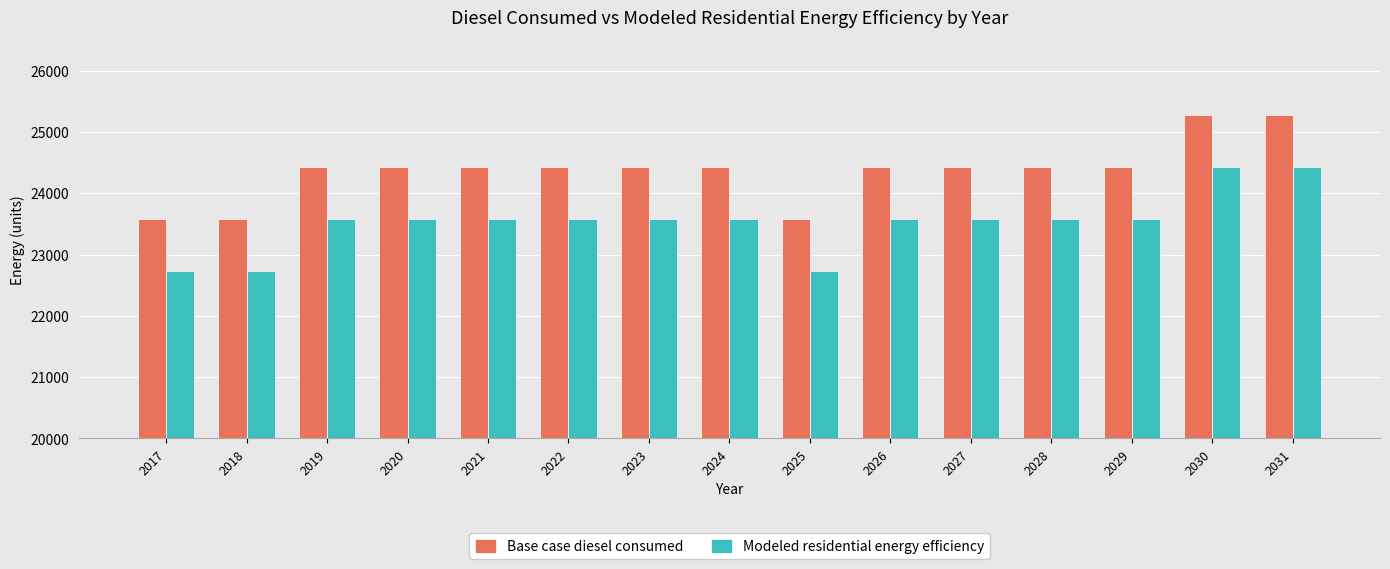

How many bars are there in each group?

2